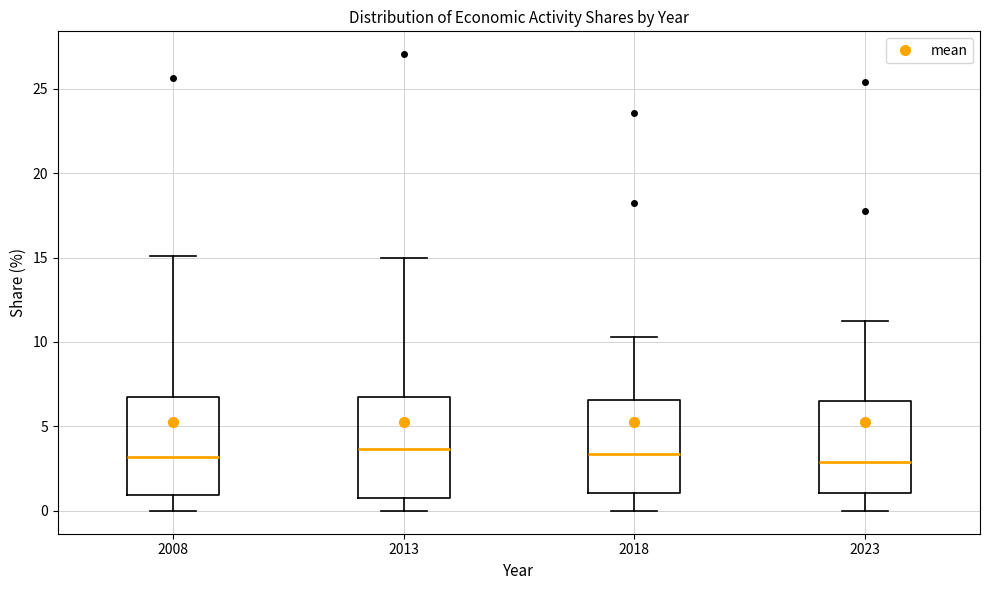

Where does the lower whisker of the box at x = 2013 end on the y-axis? The values are not printed on the chart, so give them approximately, as read against the axis.

0.0